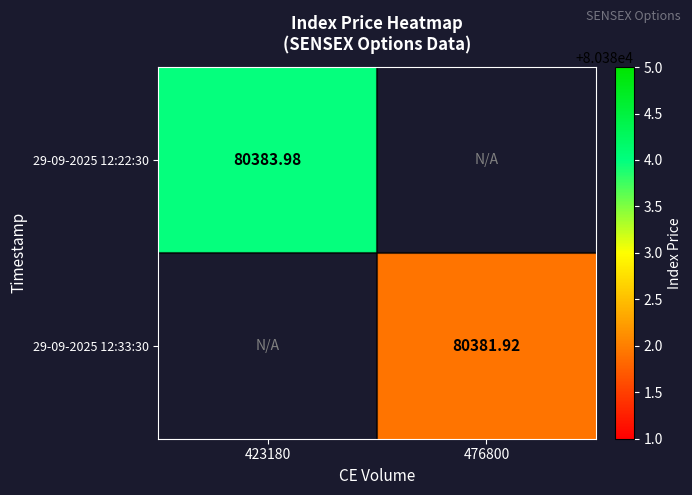

Is the value of 29-09-2025 12:33:30 at 476800 greater than the value of 29-09-2025 12:22:30 at 423180?

No